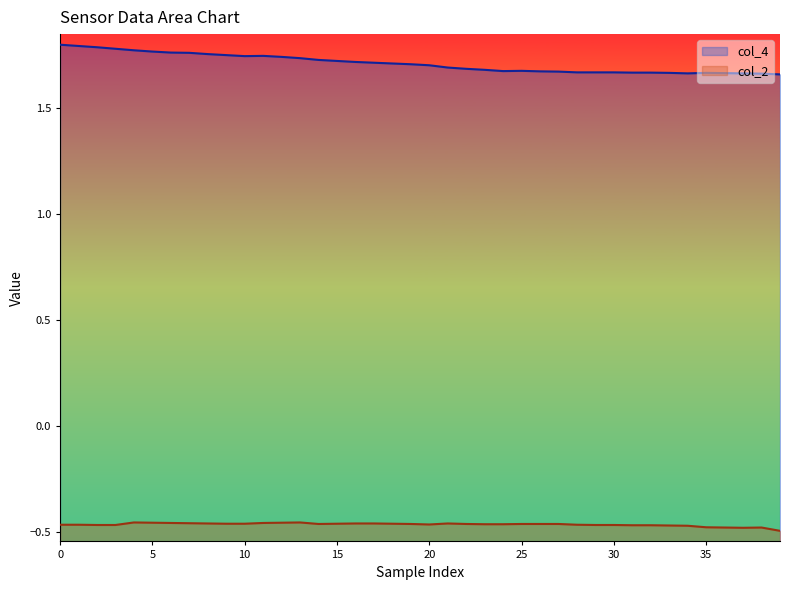

How many interior local valleys does the col_2 series have?

3